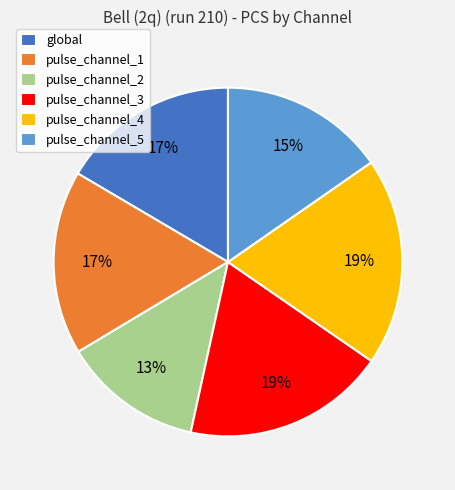

Does global account for over 50% of the chart?

No